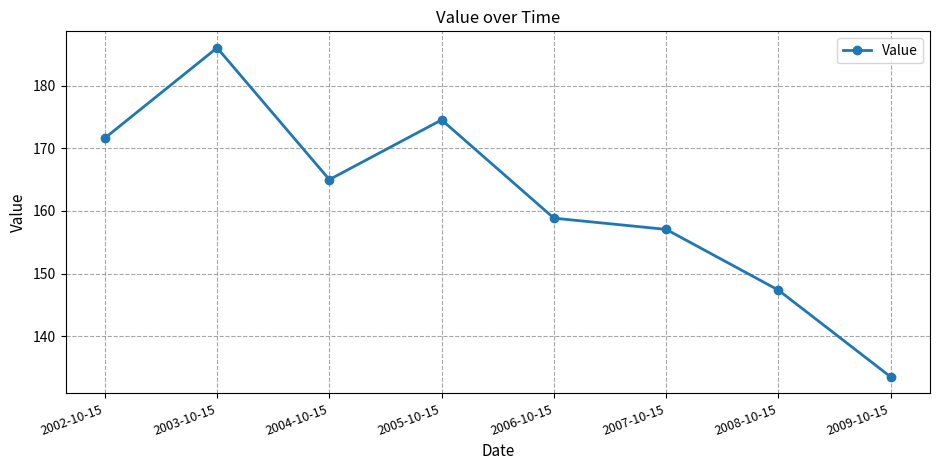

Which category has the lowest value across all series?

2009-10-15